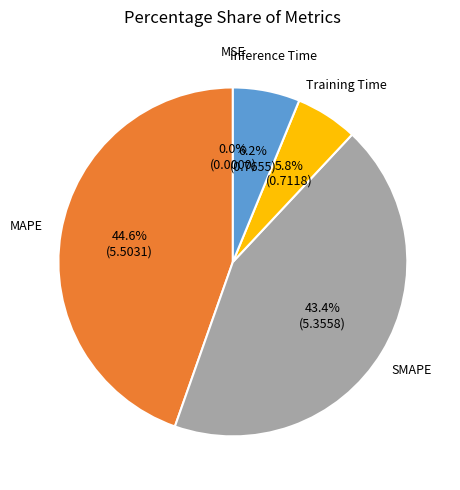

Is there any slice that represents more than half of the pie?

No